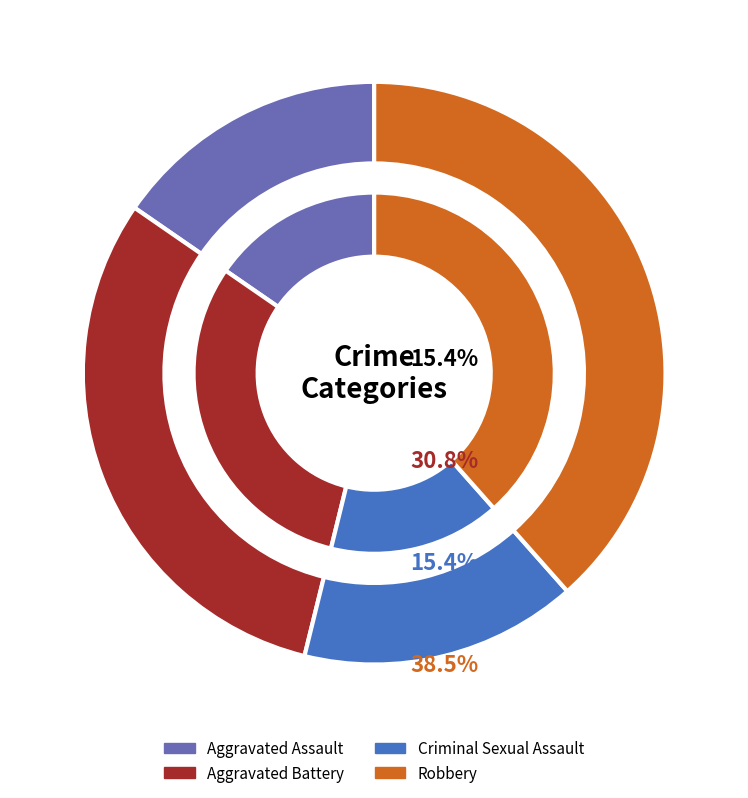

Is it true that Aggravated Assault is 15% of the pie?

True